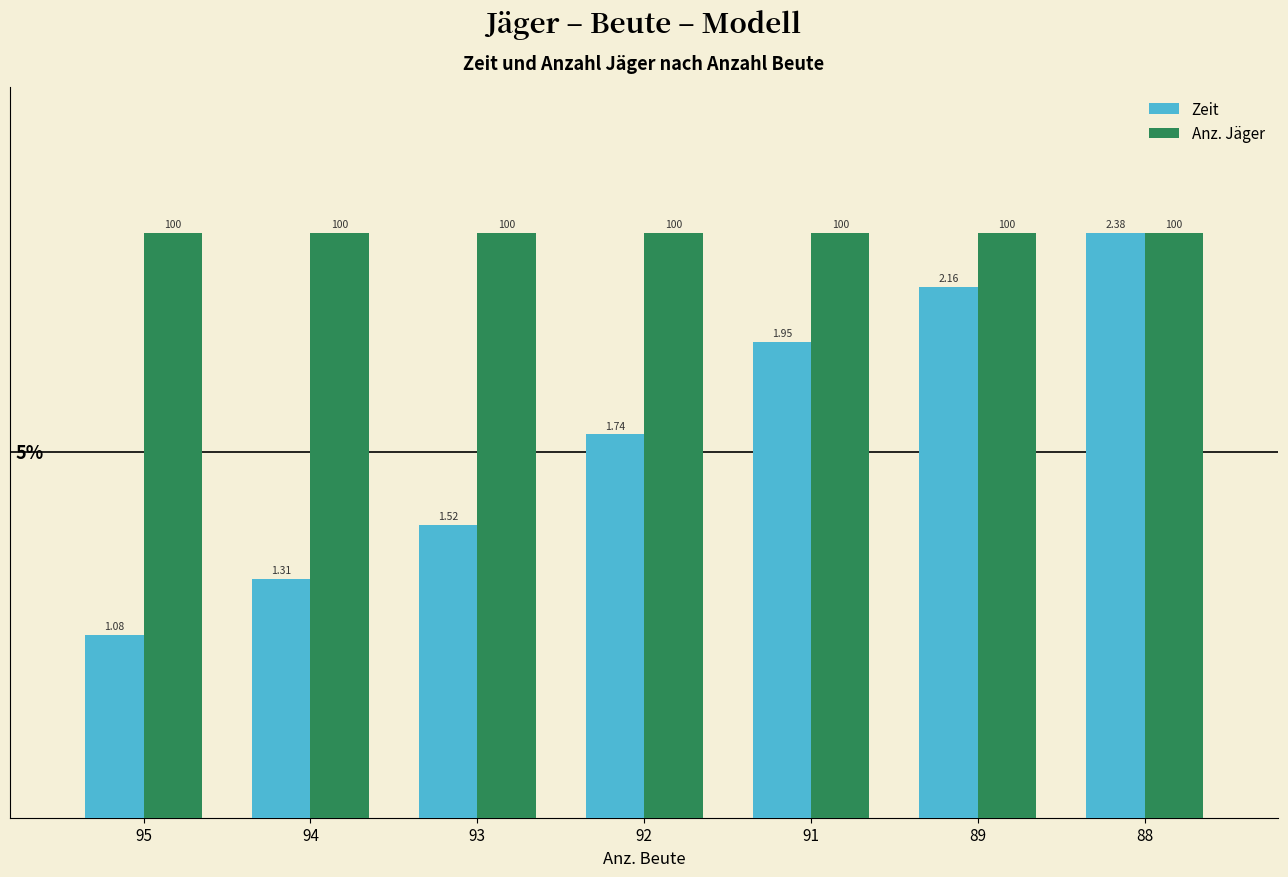

Between 89 and 88, which series saw the biggest shift?

Zeit